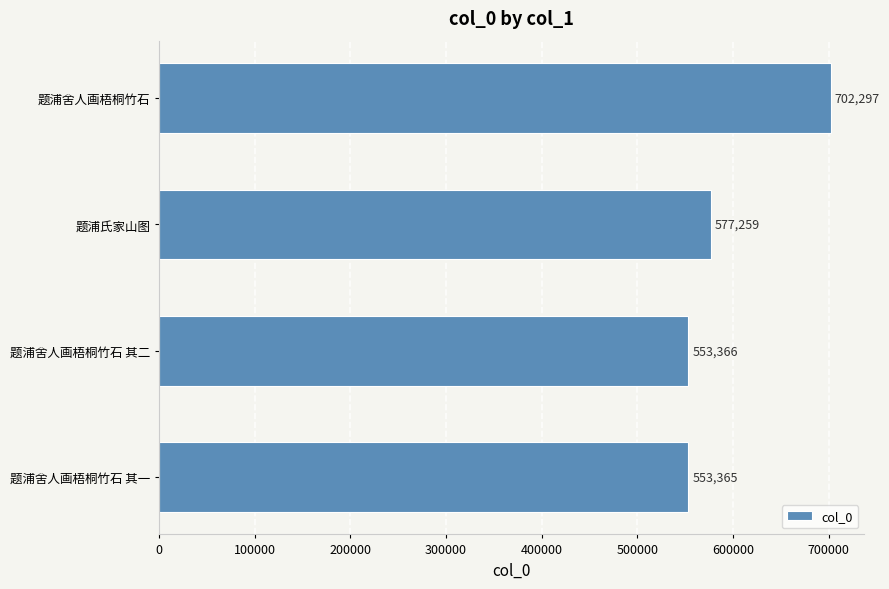

How many data points are less than 577259?

2